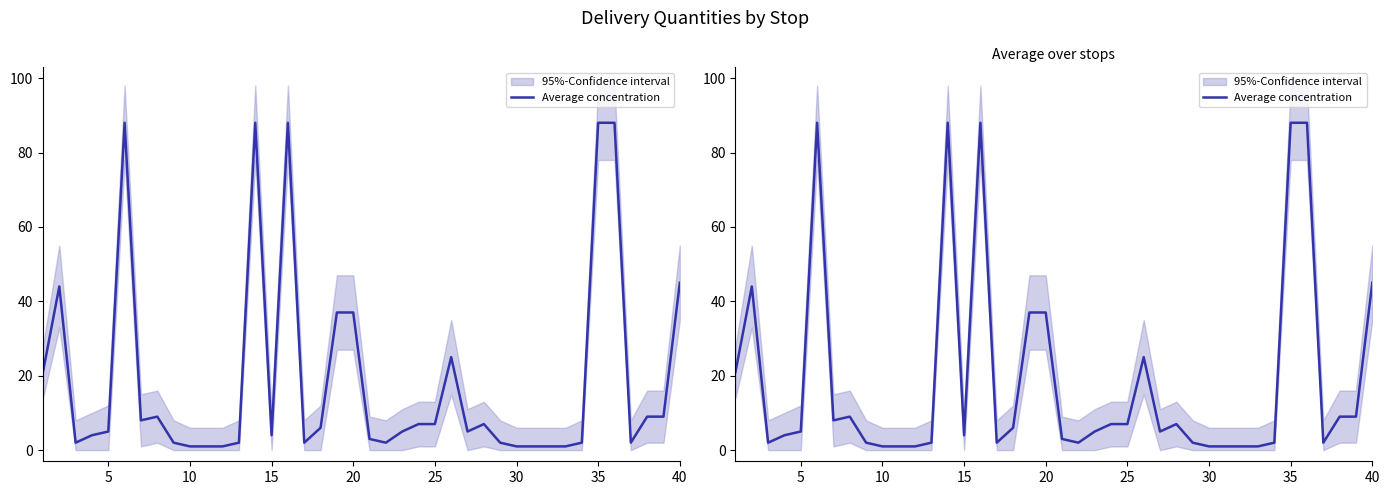

Does the chart display data point markers on the line(s)?

No